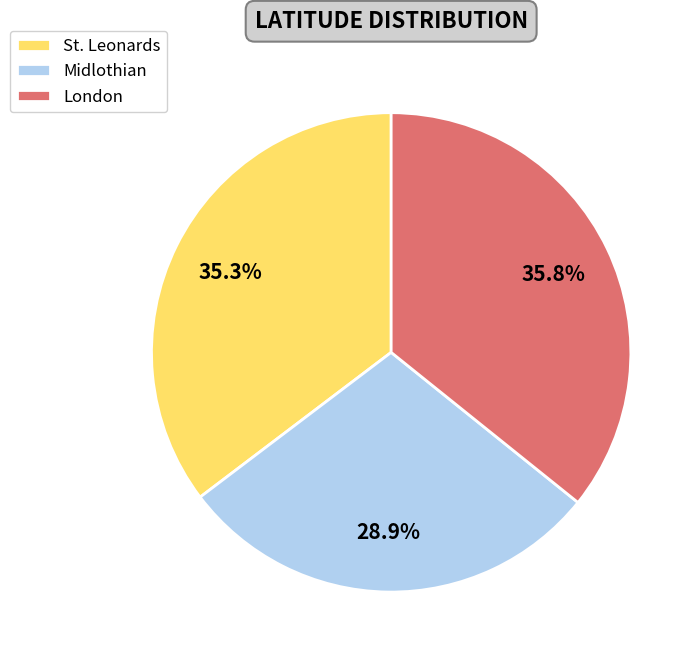

What is the smallest slice in the pie chart?

Midlothian